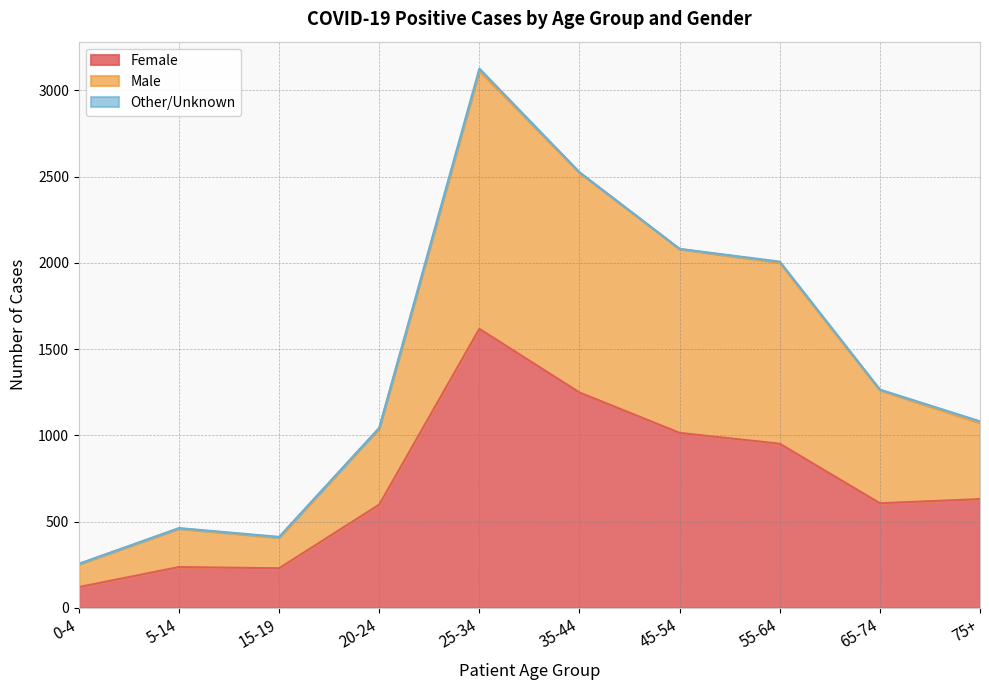

What position from the left is 75+?

10